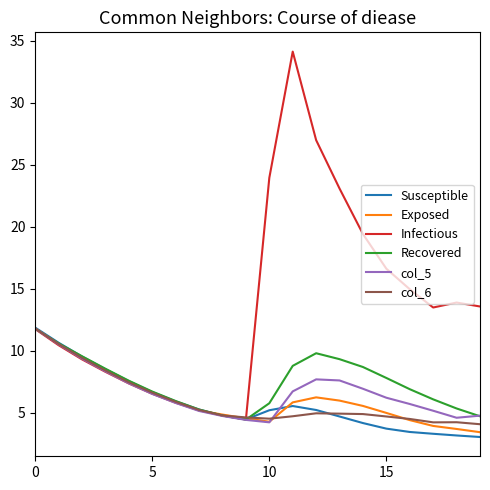

Which series has the largest range (max minus min)?

Infectious